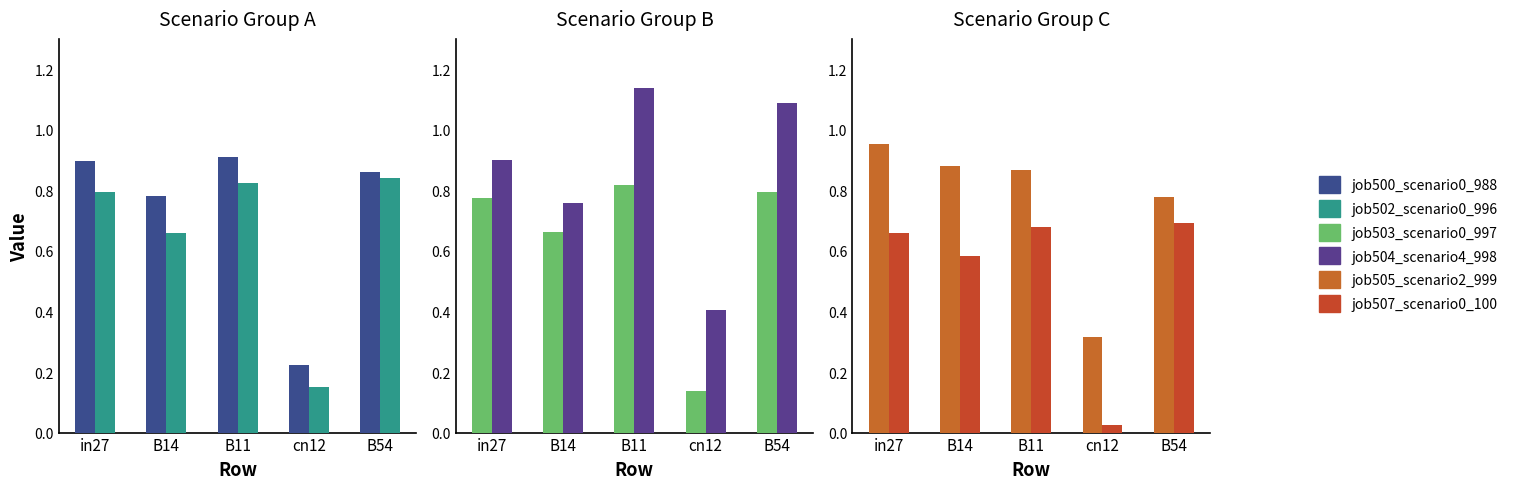

What is the difference between the maximum and minimum values in the job505_scenario2_999 series?

0.6